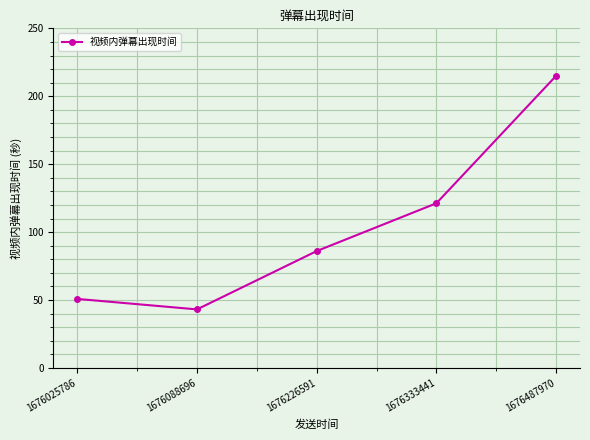

True or false: there are more than 2 points higher than both neighbors.

False